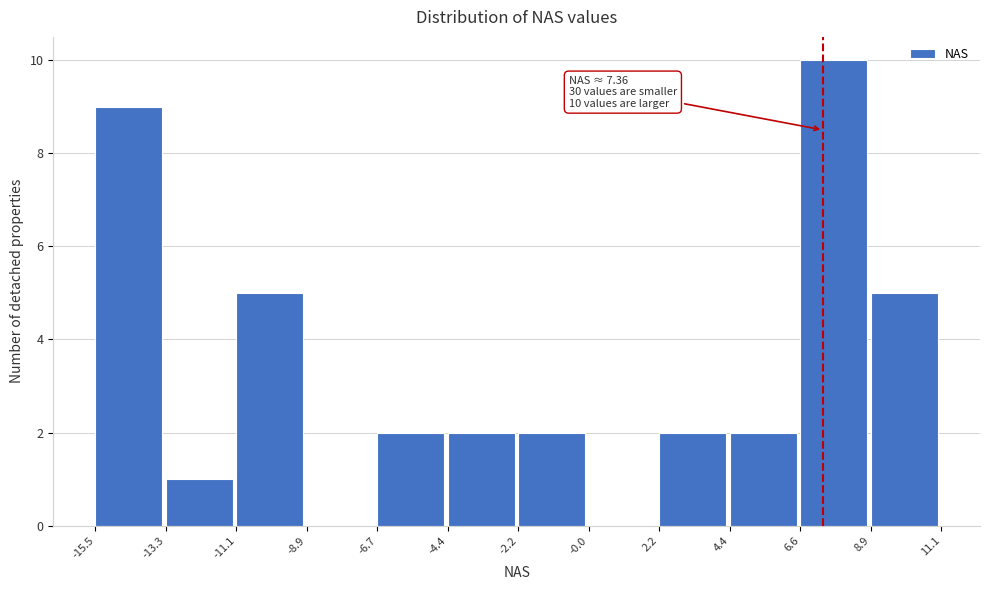

Over which range of the x-axis is the bar tallest?

6.6 to 8.9